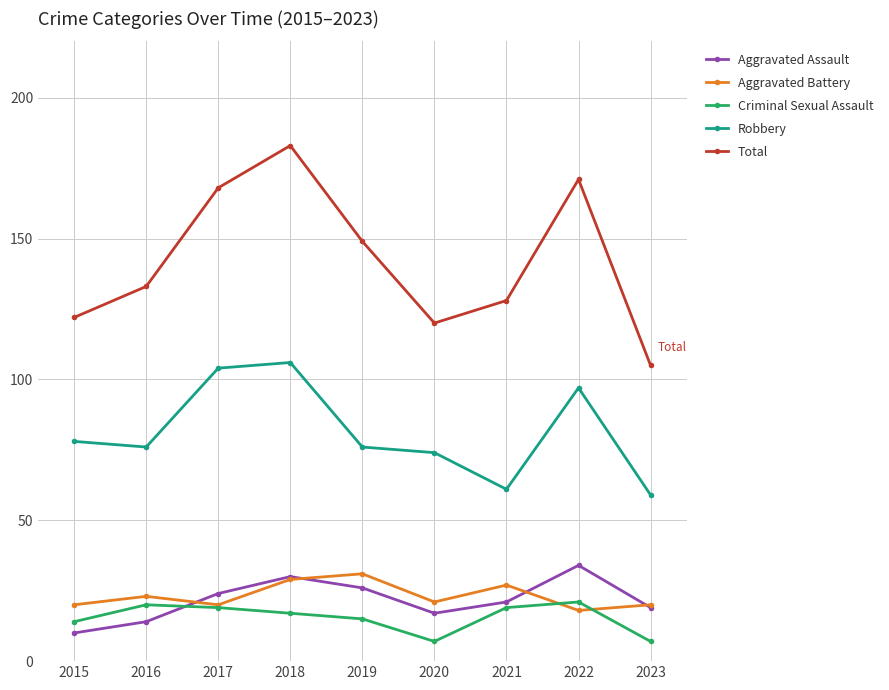

Reading left to right, extract all data points from this chart.

Aggravated Assault: 2015=10	2016=14	2017=24	2018=30	2019=26	2020=17	2021=21	2022=34	2023=19
Aggravated Battery: 2015=20	2016=23	2017=20	2018=29	2019=31	2020=21	2021=27	2022=18	2023=20
Criminal Sexual Assault: 2015=14	2016=20	2017=19	2018=17	2019=15	2020=7	2021=19	2022=21	2023=7
Robbery: 2015=78	2016=76	2017=104	2018=106	2019=76	2020=74	2021=61	2022=97	2023=59
Total: 2015=122	2016=133	2017=168	2018=183	2019=149	2020=120	2021=128	2022=171	2023=105